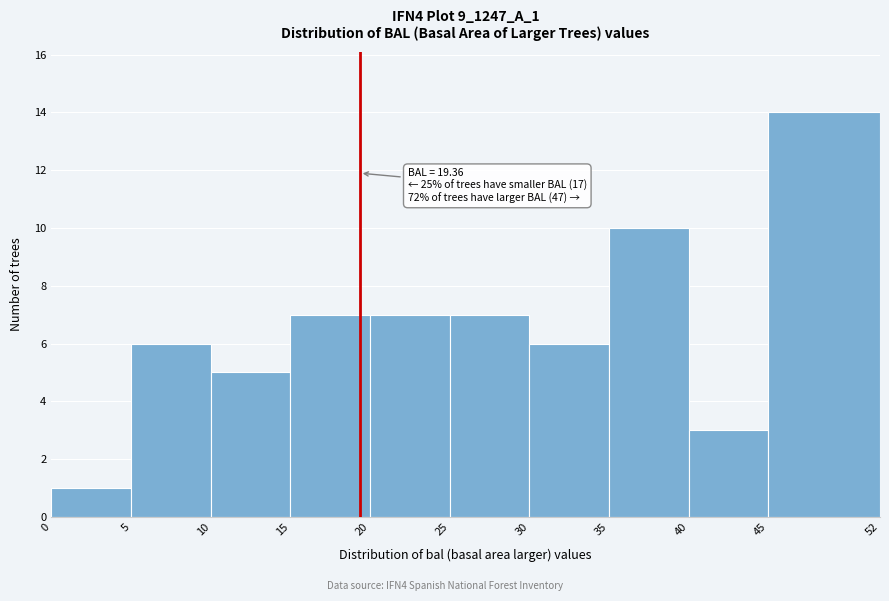

Over which range of the x-axis is the bar tallest?

45 to 52